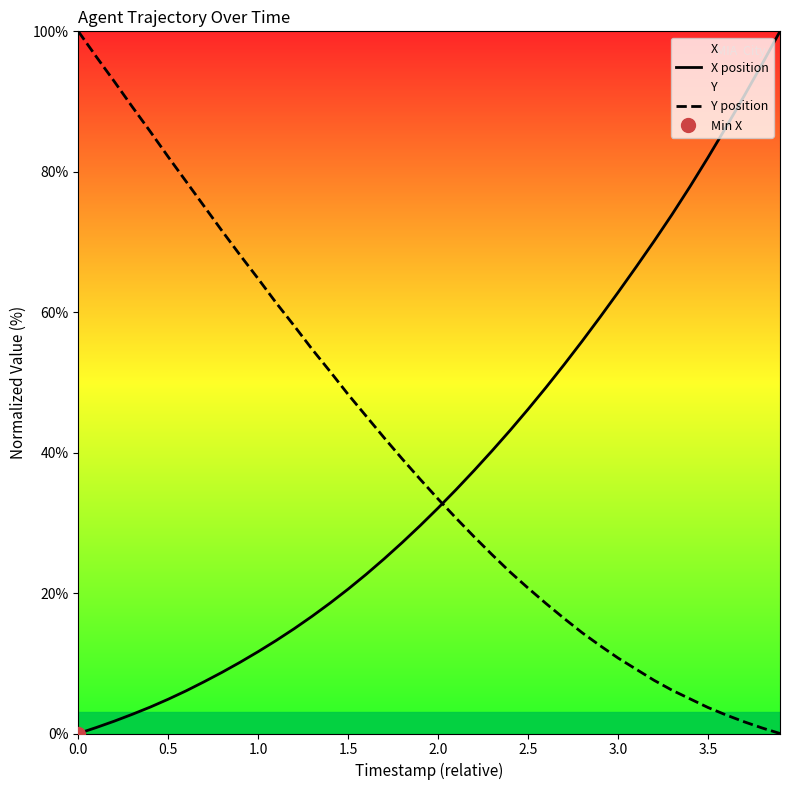

True or false: X position and Y position intersect in this chart.

True